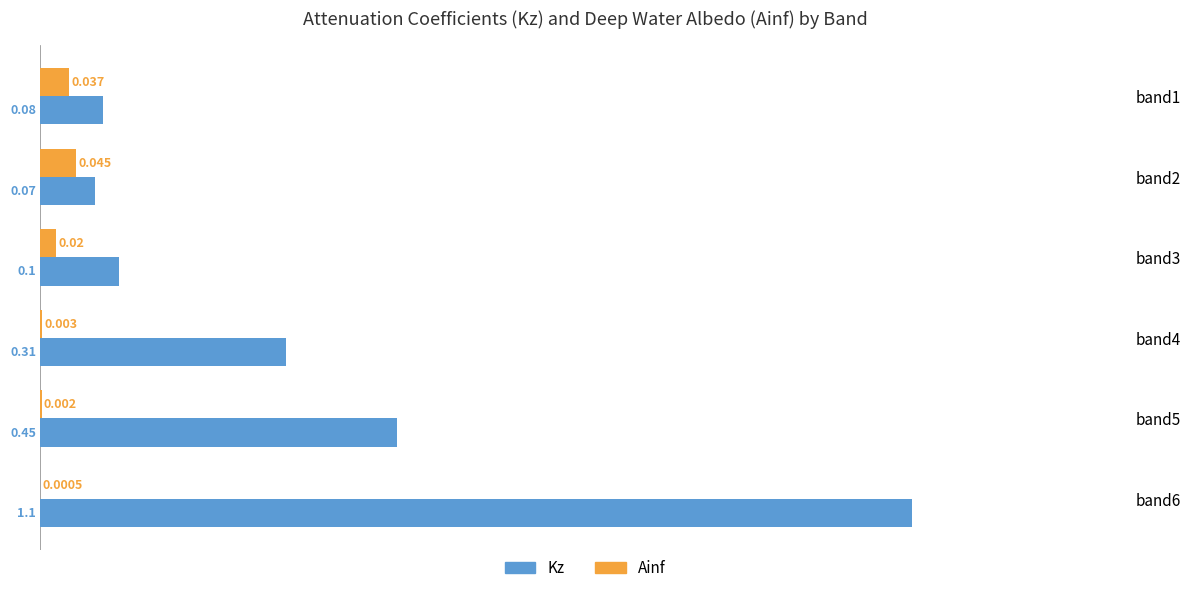

Which series changed the most between band5 and band6?

Kz